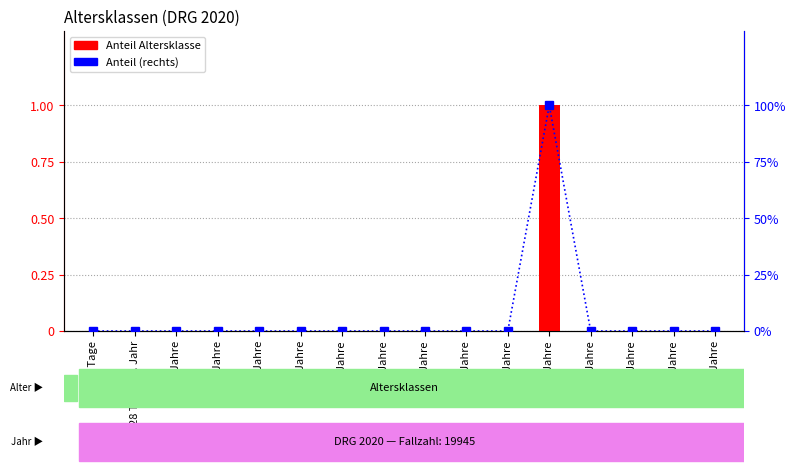

Count the Anteil values in the range 0 to 1.

16